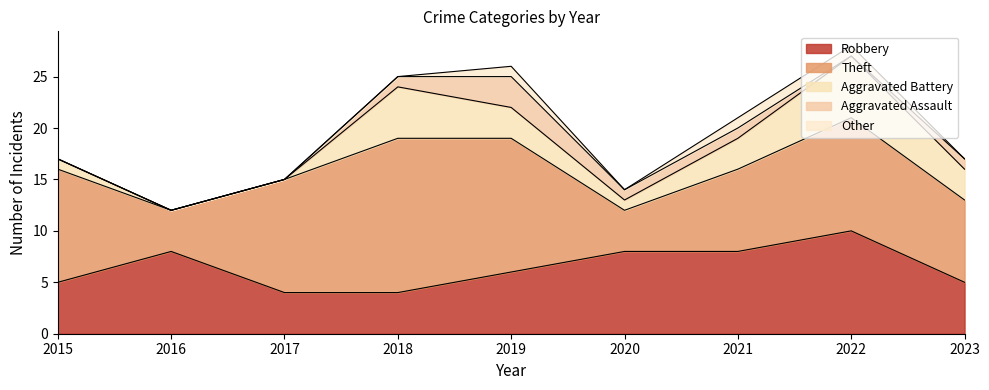

Which series has the largest range (max minus min)?

Theft